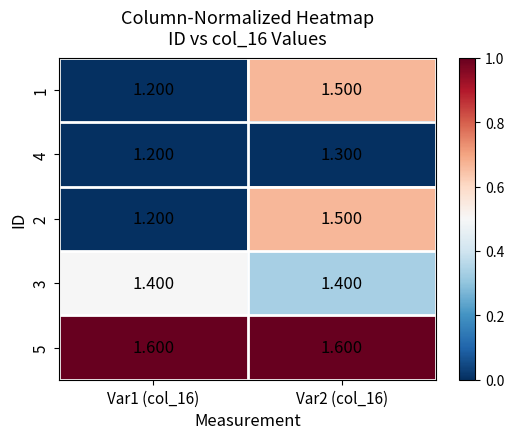

What is the difference between the highest and lowest values at Var1 (col_16)?

0.4